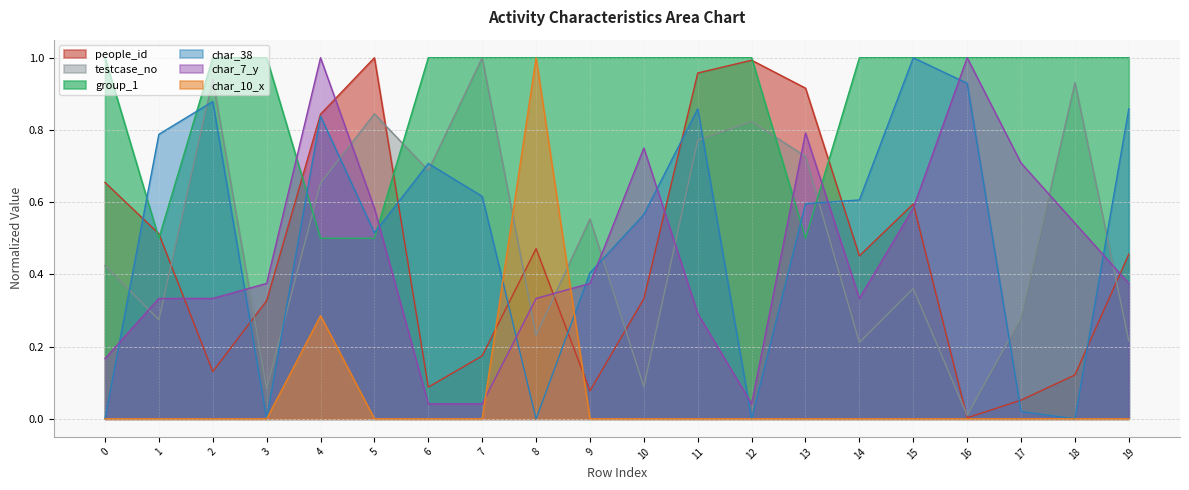

How many lines are shown in the chart?

6